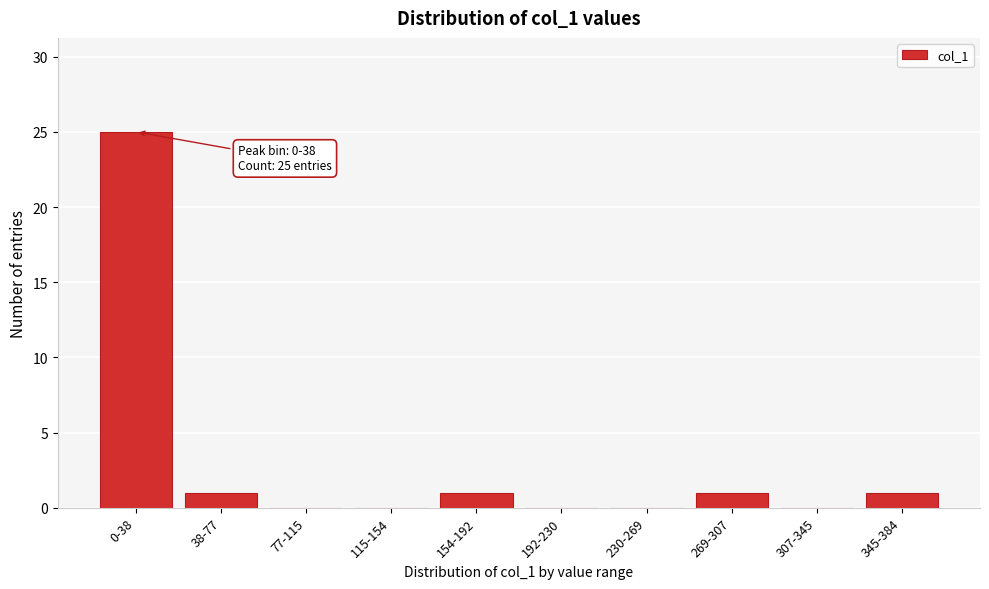

Reading left to right, transcribe all the data shown in this chart.

0-38=25	38-77=1	77-115=0	115-154=0	154-192=1	192-230=0	230-269=0	269-307=1	307-345=0	345-384=1